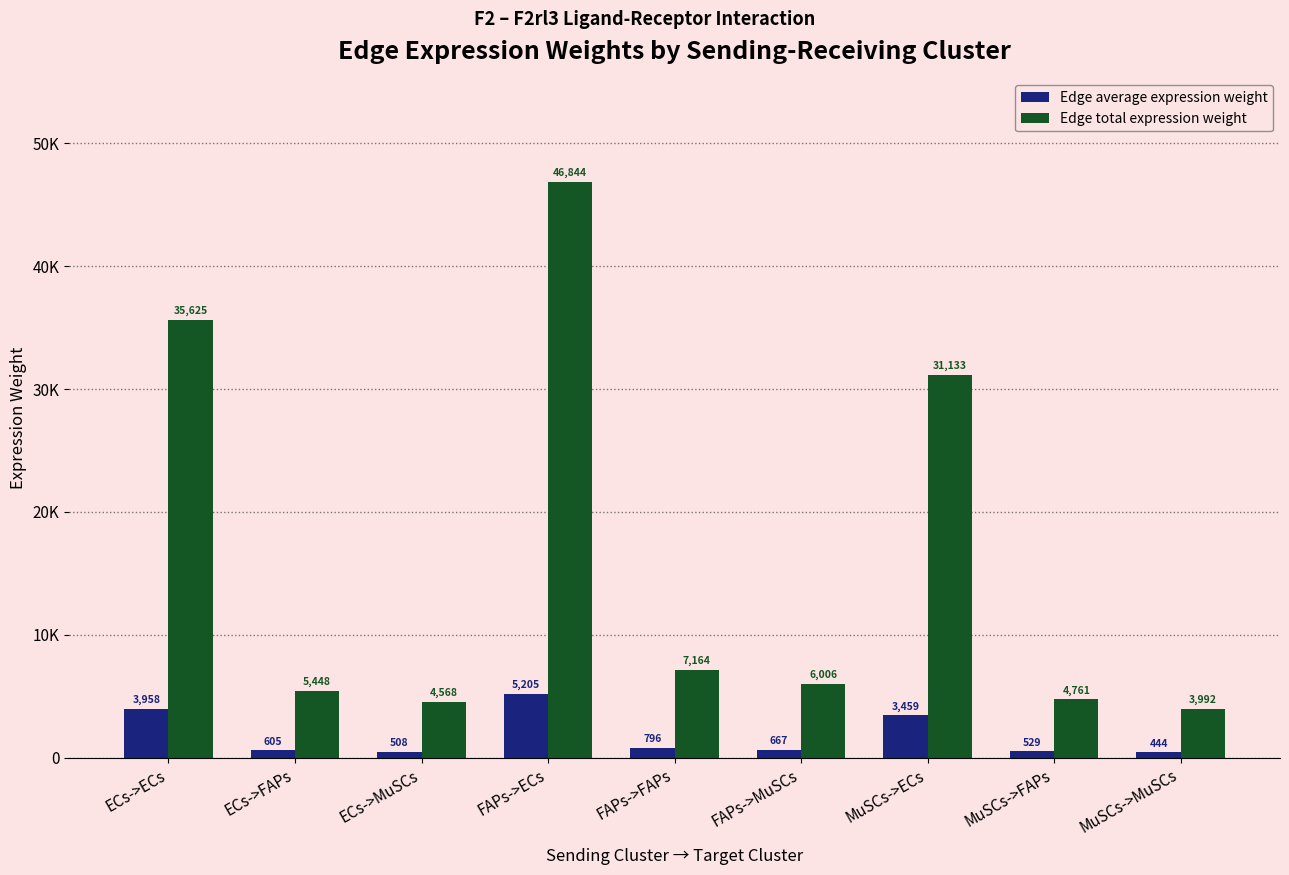

At which category does the chart reach its minimum across all series?

MuSCs->MuSCs